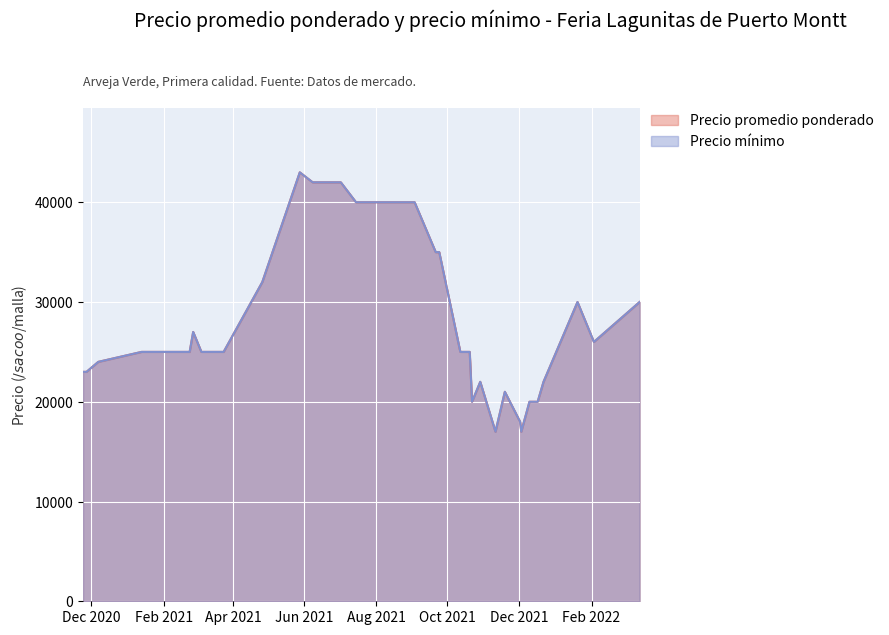

What position from the left is 2021-09-03?

19